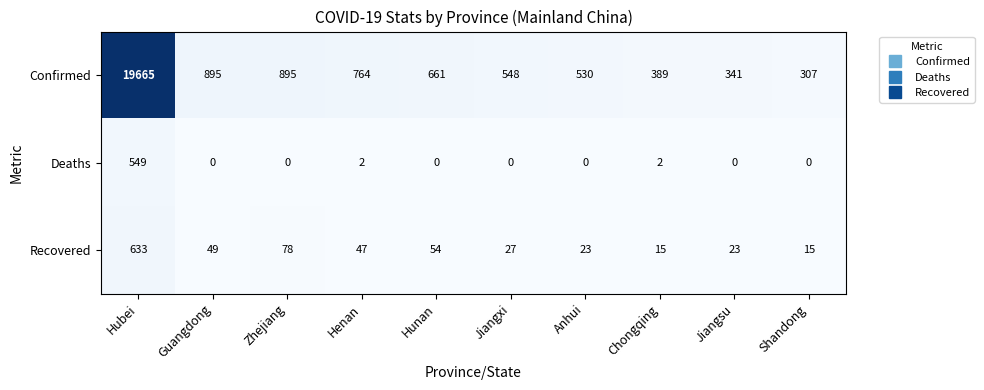

Which category has the highest value in the Confirmed series?

Hubei